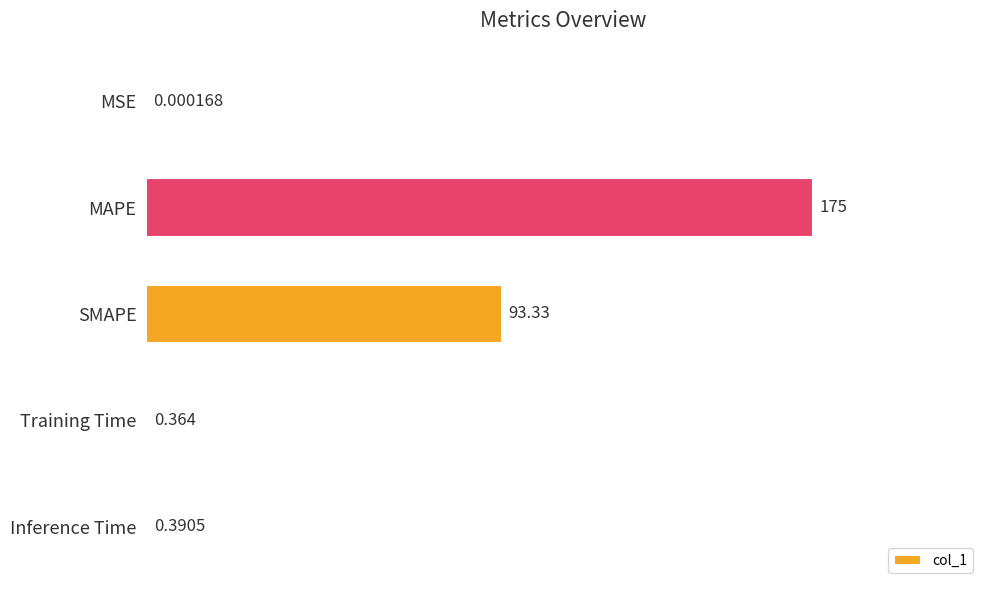

Which label corresponds to the largest value in the chart?

MAPE